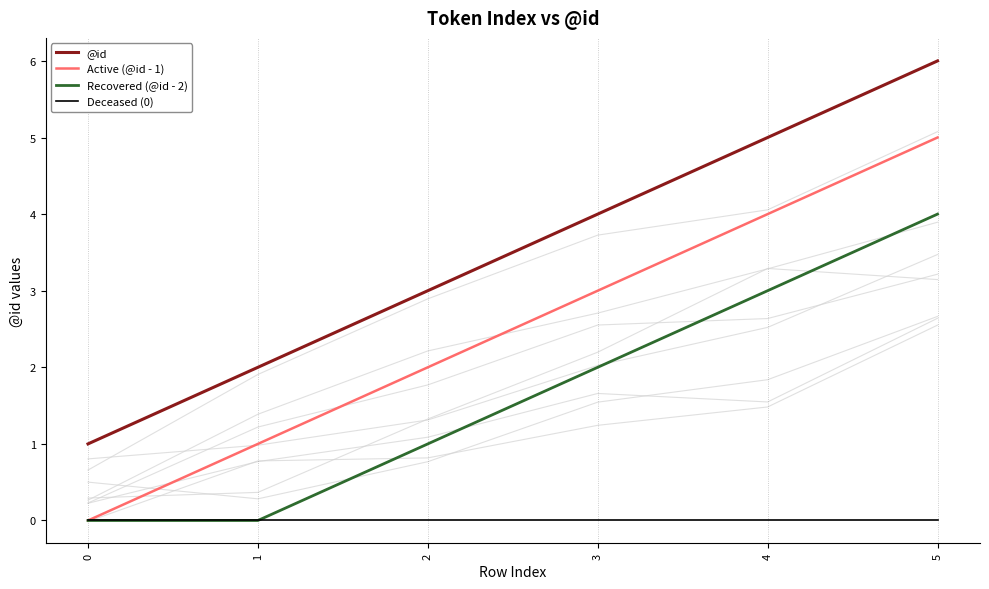

Count the number of categories in the chart.

6